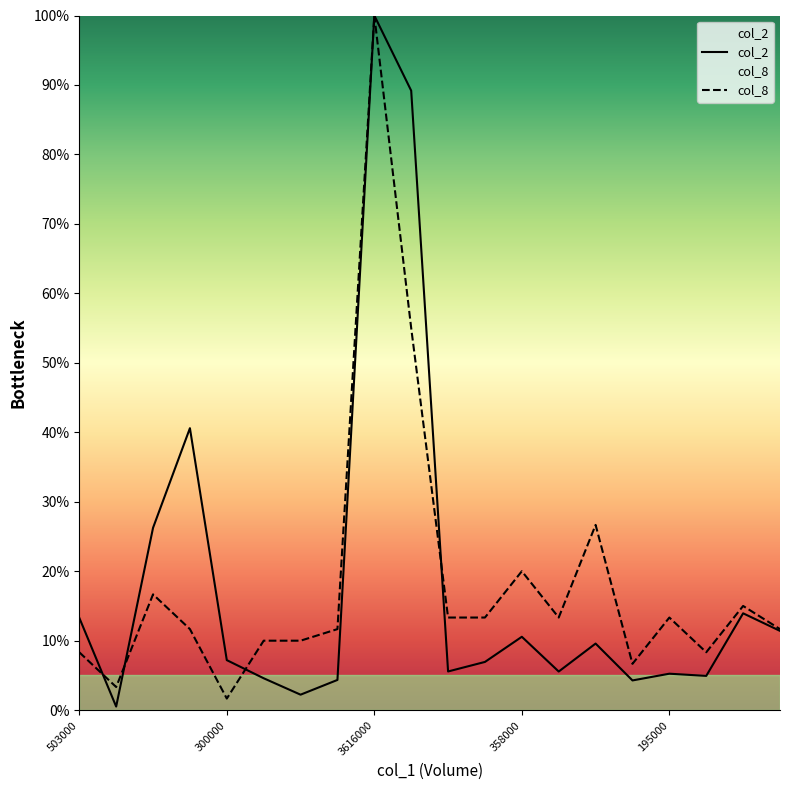

True or false: col_2 has a value of 100.0 at 3616000.

True